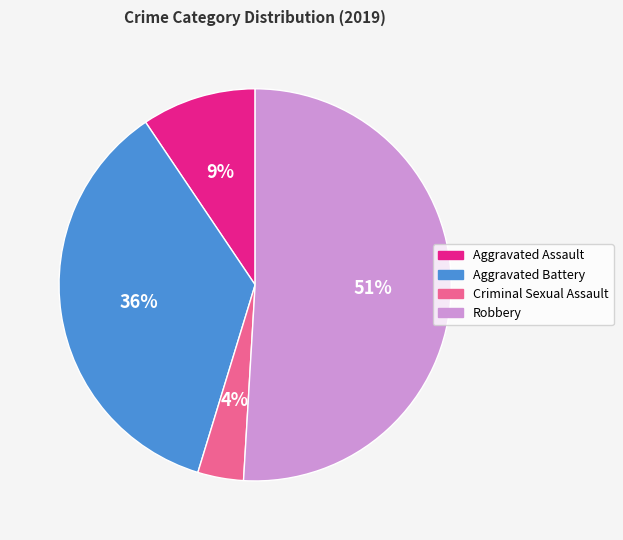

To the nearest percent, what is the difference between the largest and smallest slice percentages?

47%